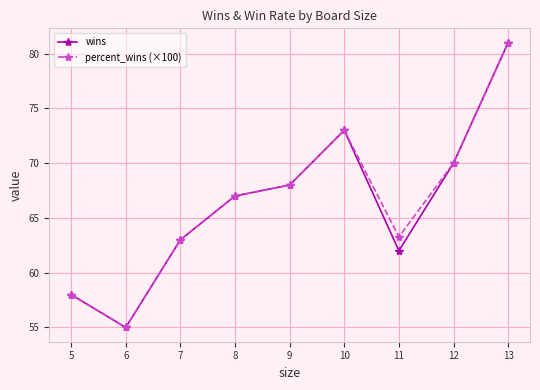

Reading right to left, list all the values displayed in this chart.

wins: 81.0	70.0	62.0	73.0	68.0	67.0	63.0	55.0	58.0
percent_wins (×100): 81.0	70.0	63.3	73.0	68.0	67.0	63.0	55.0	58.0